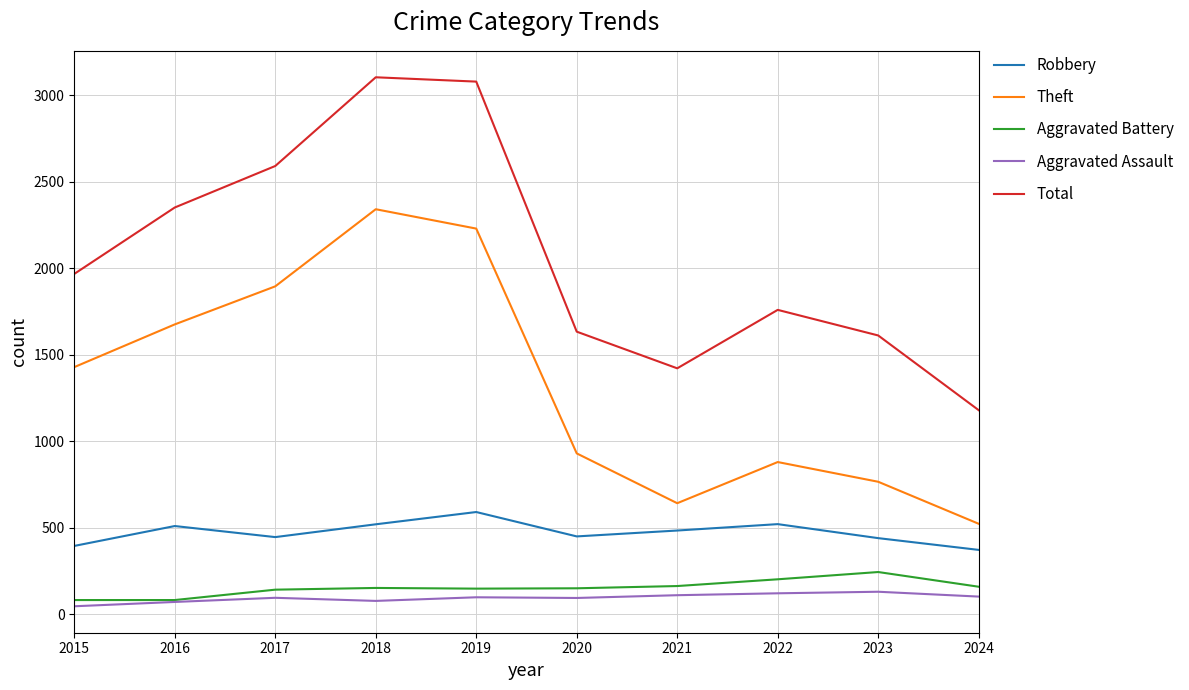

Where is the first local minimum for Robbery?

2017